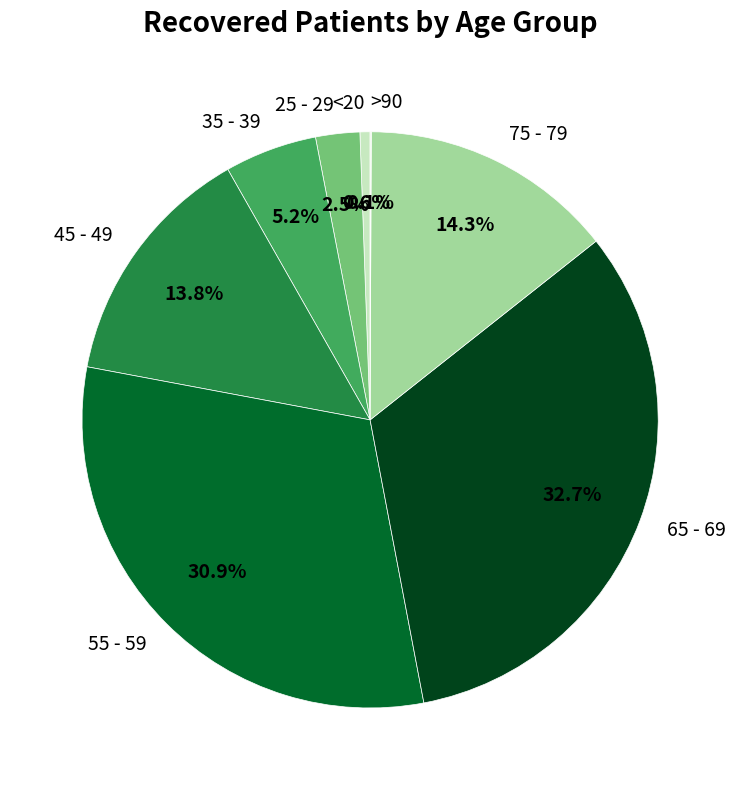

Is there any slice that represents more than half of the pie?

No